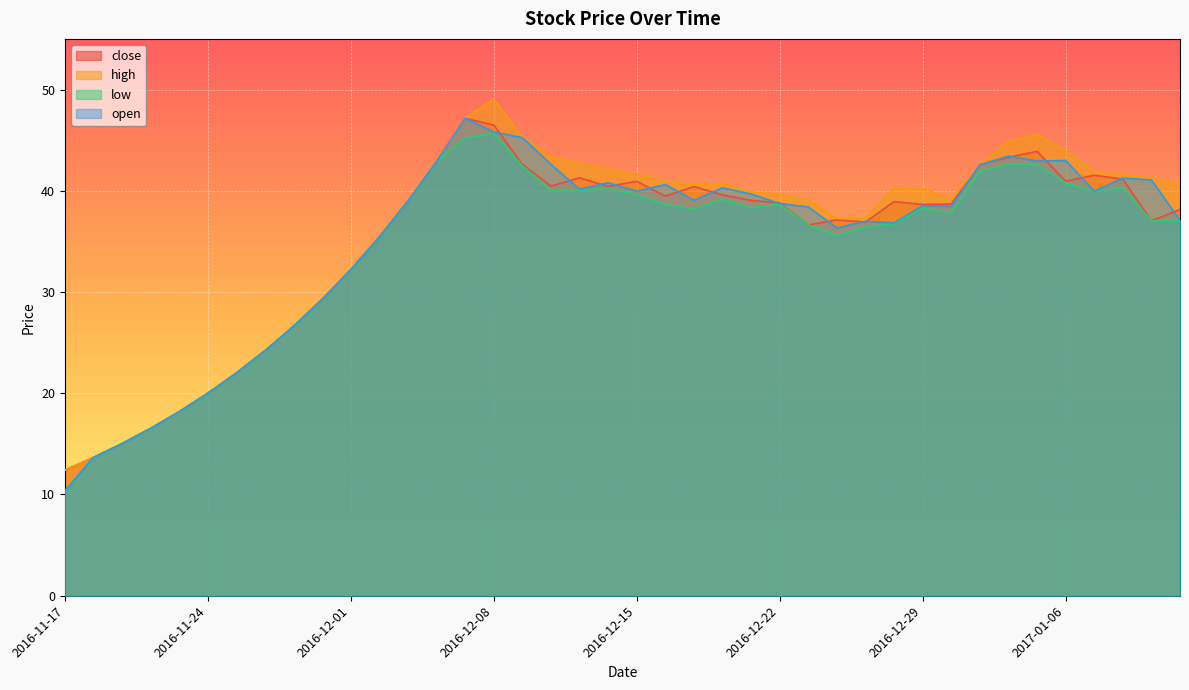

Reading left to right, transcribe all the data shown in this chart.

close: 12.4	13.7	15.0	16.5	18.2	20.0	22.0	24.2	26.6	29.3	32.2	35.4	39.0	42.9	47.2	46.5	42.6	40.5	41.3	40.4	40.9	39.5	40.4	39.6	39.0	38.8	36.6	37.1	36.9	38.9	38.6	38.7	42.6	43.3	43.9	40.9	41.5	41.1	37.0	38.1
high: 12.4	13.7	15.0	16.5	18.2	20.0	22.0	24.2	26.6	29.3	32.2	35.4	39.0	42.9	47.2	49.0	45.3	43.4	42.7	42.1	41.6	40.9	40.6	40.7	39.9	39.6	39.1	37.2	37.3	40.3	40.2	39.2	42.6	44.9	45.6	44.0	41.8	41.6	41.2	40.7
low: 10.3	13.7	15.0	16.5	18.2	20.0	22.0	24.2	26.6	29.3	32.2	35.4	39.0	42.9	45.2	45.7	42.5	40.0	40.1	40.2	39.6	38.6	38.2	39.2	38.3	38.7	36.6	35.6	36.4	36.7	38.3	37.8	41.9	42.7	42.6	40.8	39.9	40.3	37.0	37.1
open: 10.3	13.7	15.0	16.5	18.2	20.0	22.0	24.2	26.6	29.3	32.2	35.4	39.0	42.9	47.2	45.8	45.2	42.6	40.2	40.8	40.0	40.6	39.1	40.3	39.7	38.7	38.4	36.3	37.0	36.8	38.5	38.5	42.6	43.4	42.9	43.0	40.0	41.2	41.1	37.1